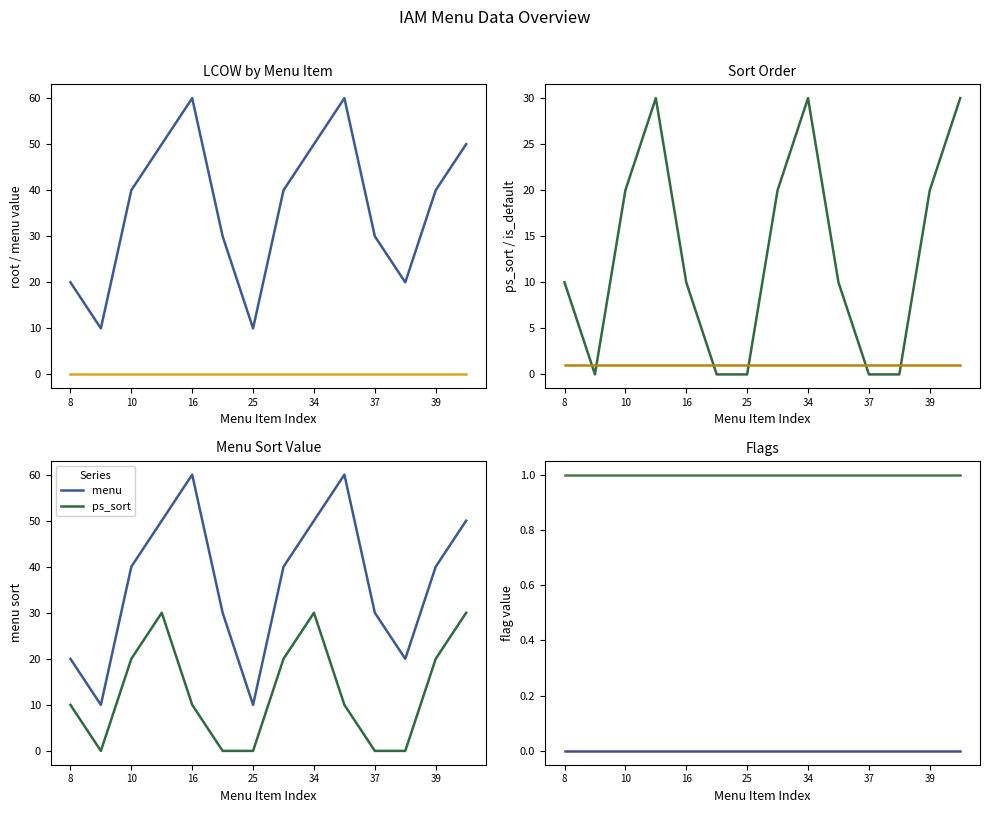

How many series are shown in this chart?

6